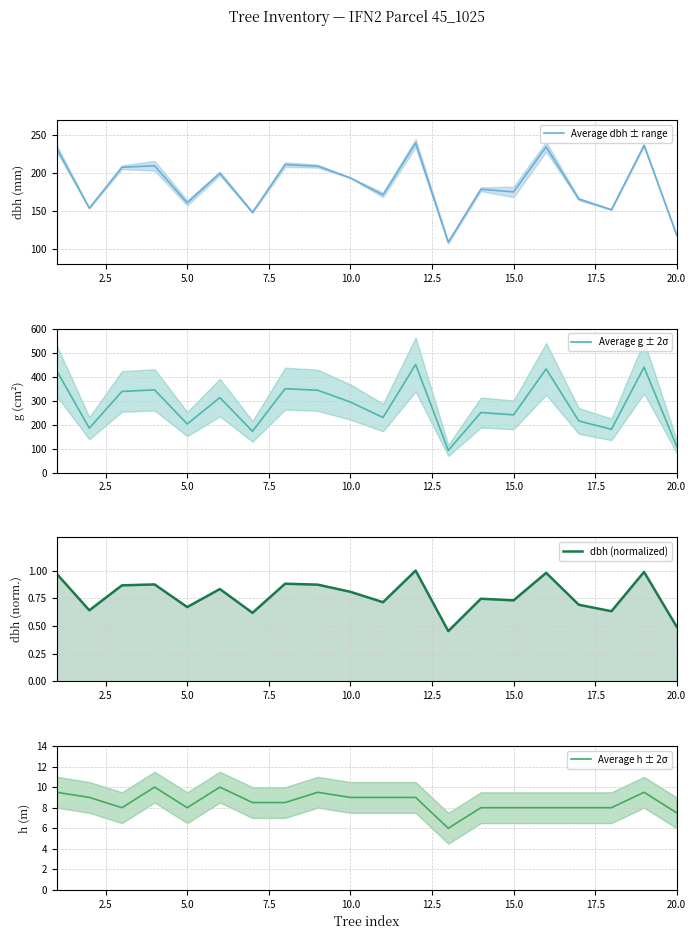

What is the lowest value of the Average h ± 2σ series?

6.0